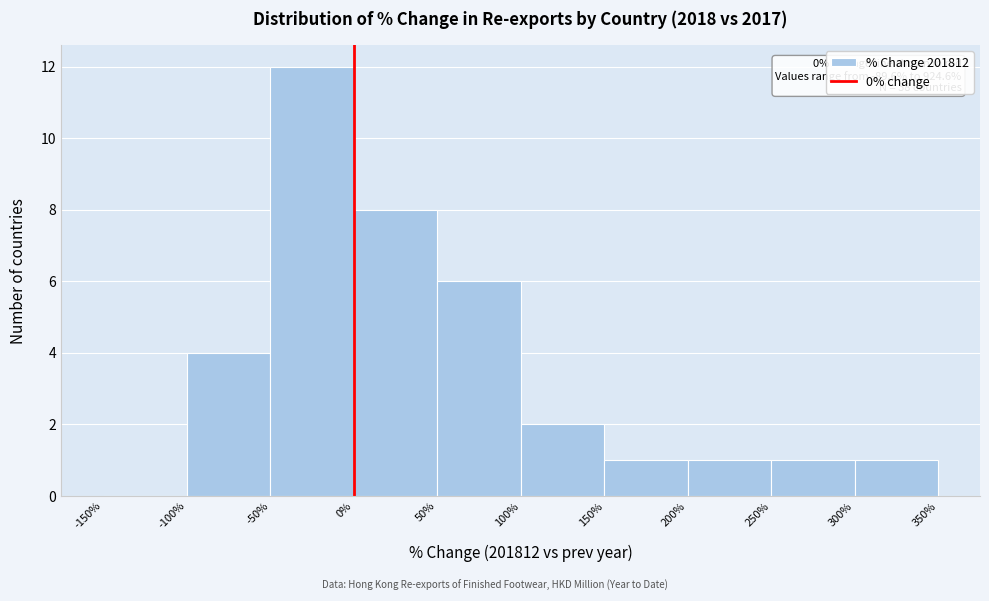

Over which range of the x-axis is the bar tallest?

-50% to 0%